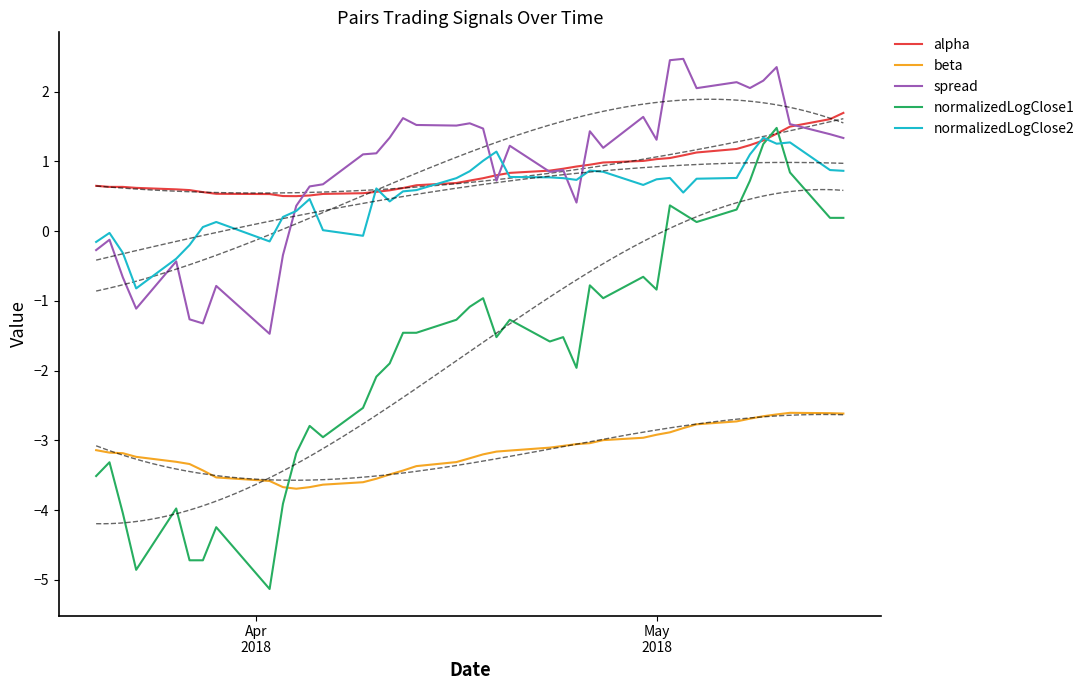

Count the number of categories in the chart.

40